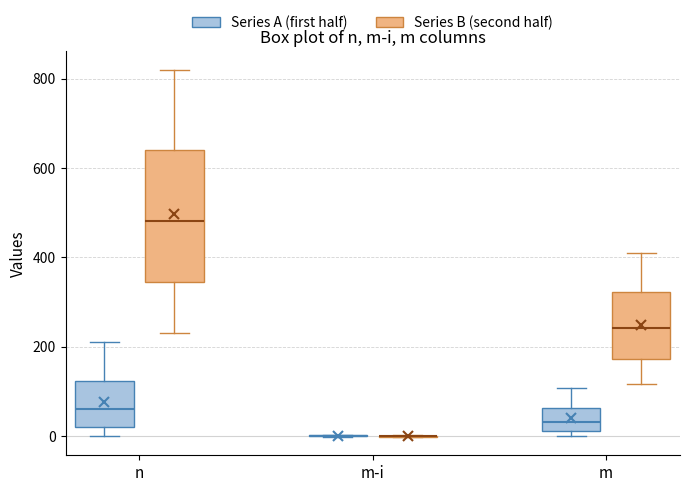

Comparing the boxes themselves (not the whiskers), which one is the tallest?

n (Series B (second half))